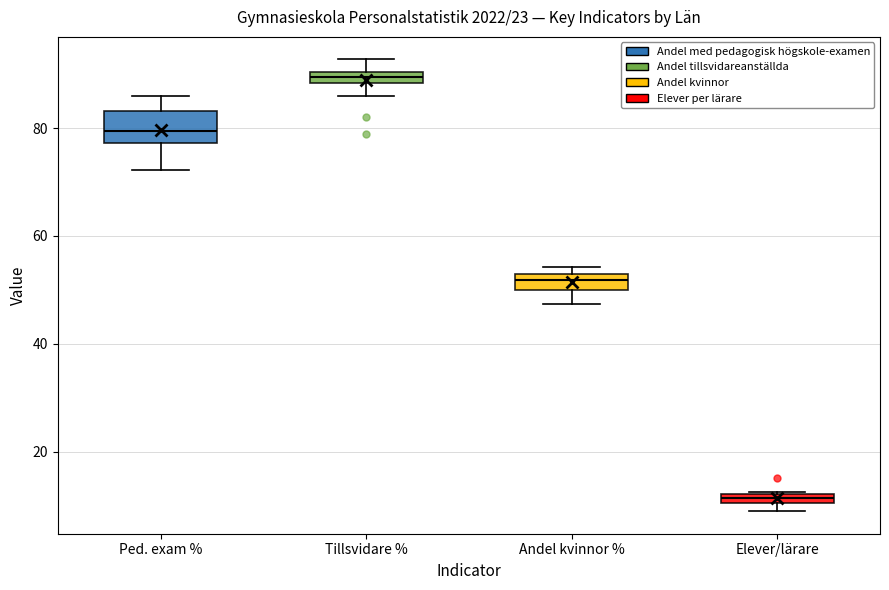

Which box is the tallest, from its lower edge to its upper edge?

Ped. exam %